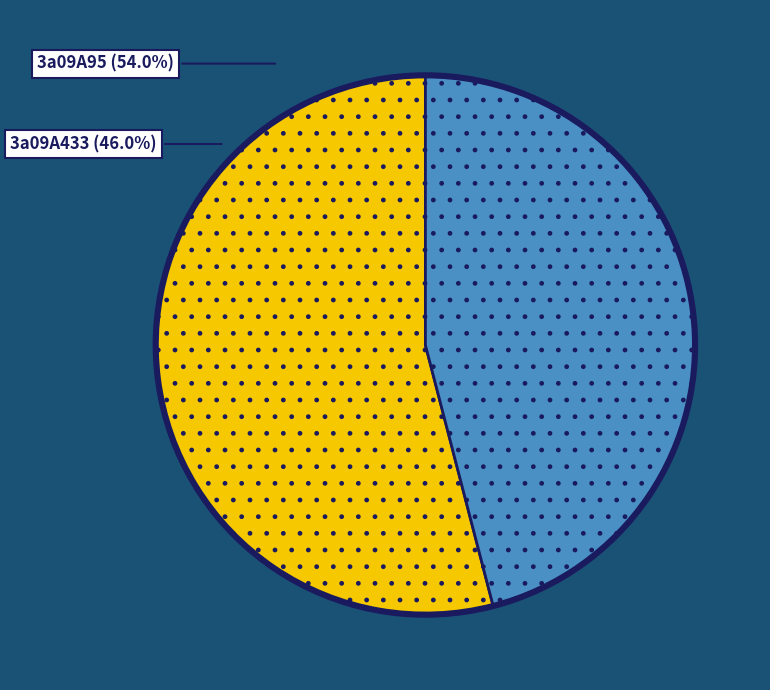

Combined, what portion of the pie is 3a09A95 and 3a09A433?

100.0%